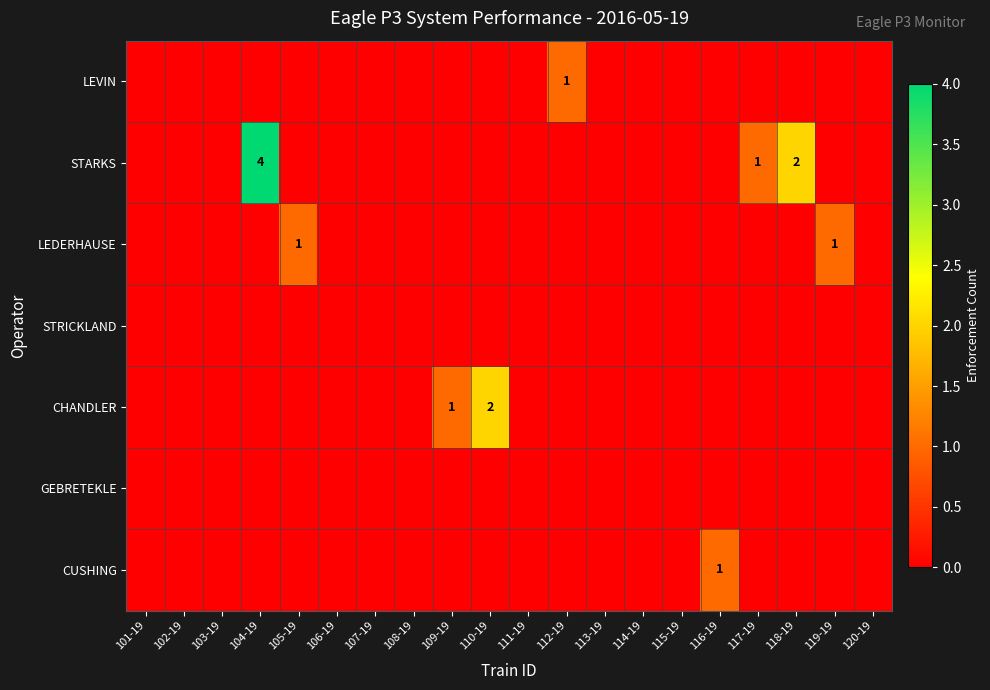

Which series has the largest range (max minus min)?

STARKS